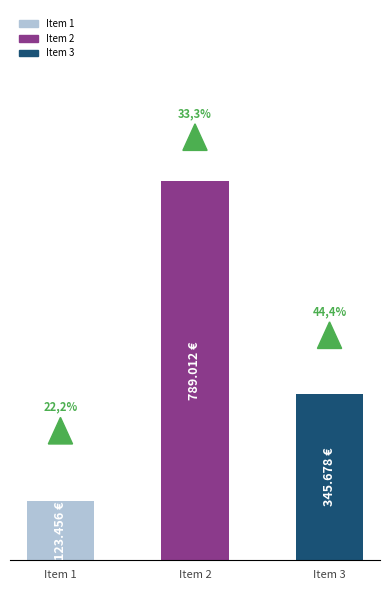

List the labels in order of value, largest first.

Item 2, Item 3, Item 1